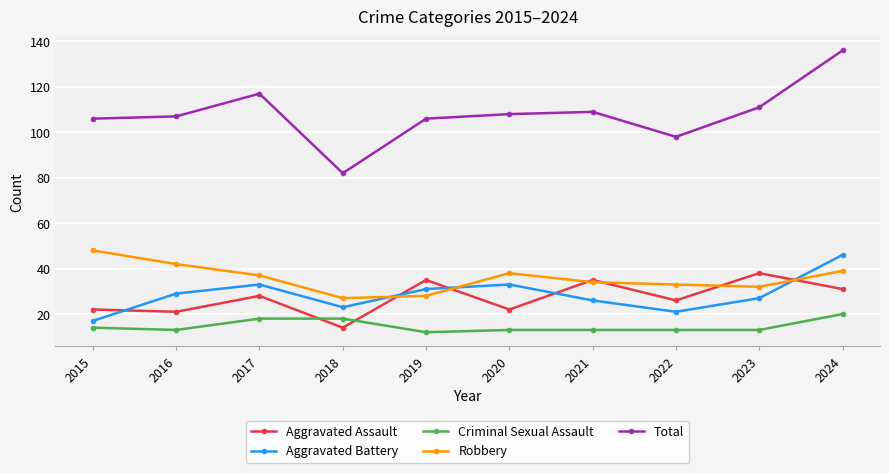

How many data points in Aggravated Battery are less than 29?

5